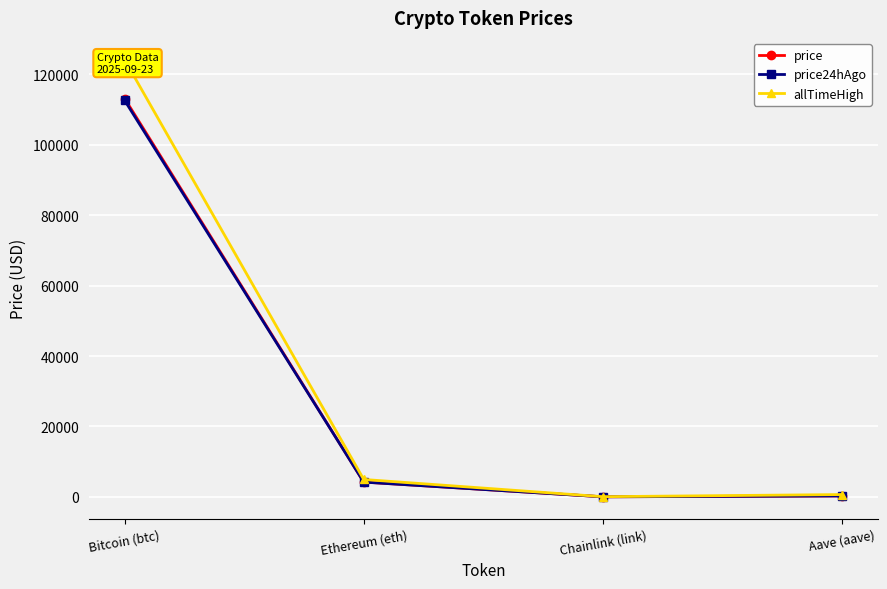

Where is the first local minimum for price24hAgo?

Chainlink (link)